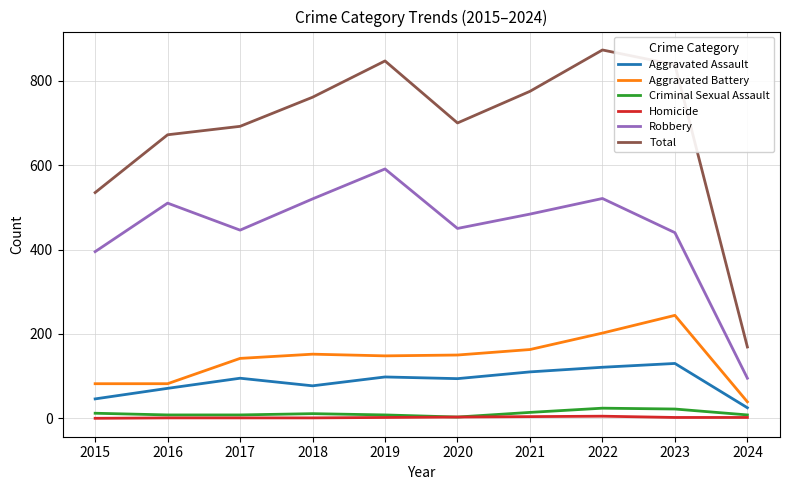

True or false: Robbery has a value of 281 at 2023.

False